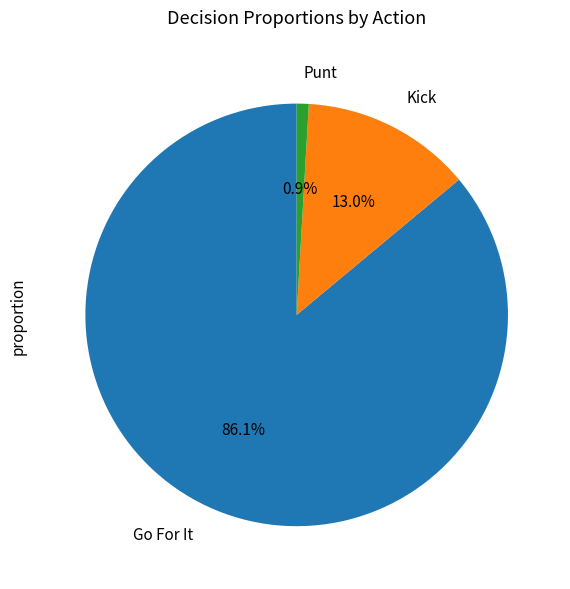

Which has a higher value, Kick or Punt?

Kick